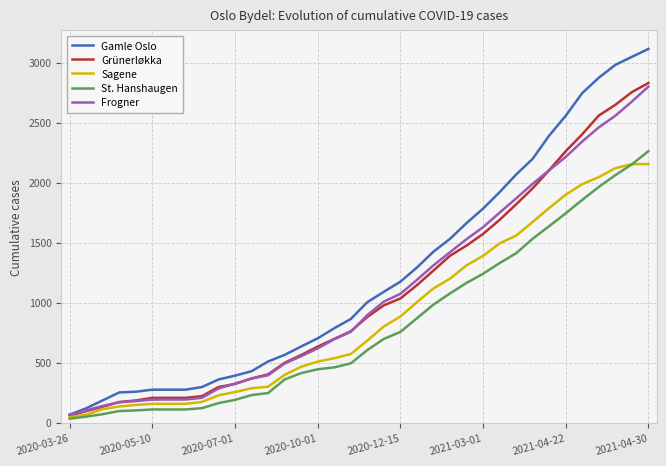

What is the highest value of the Frogner series?

2801